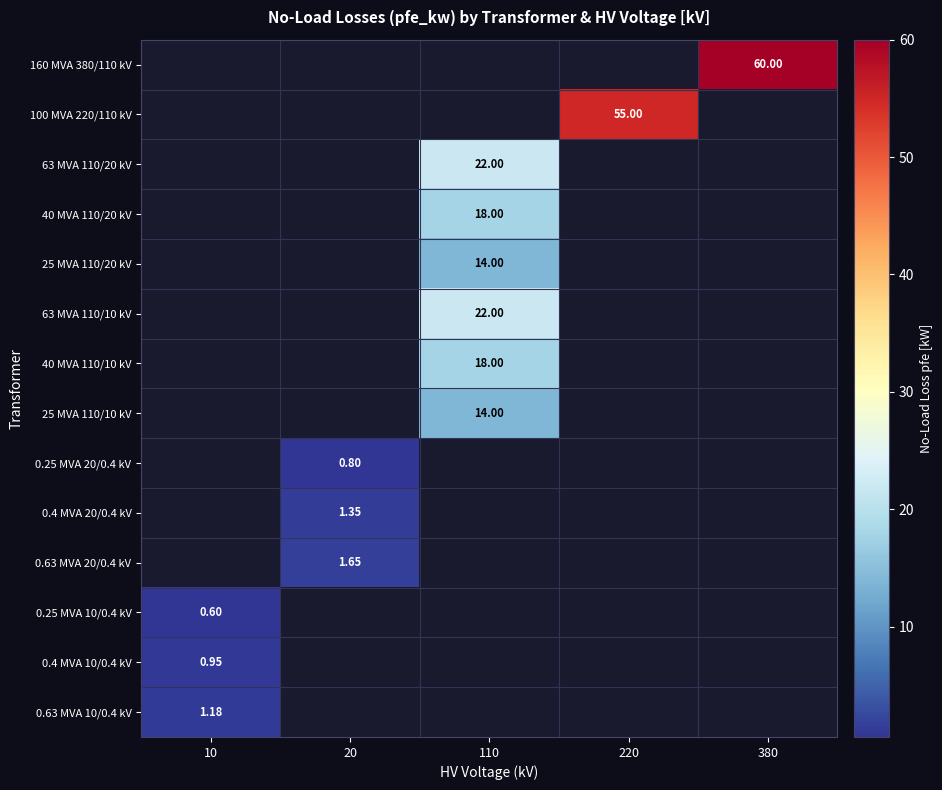

At which category does the chart reach its peak across all series?

380